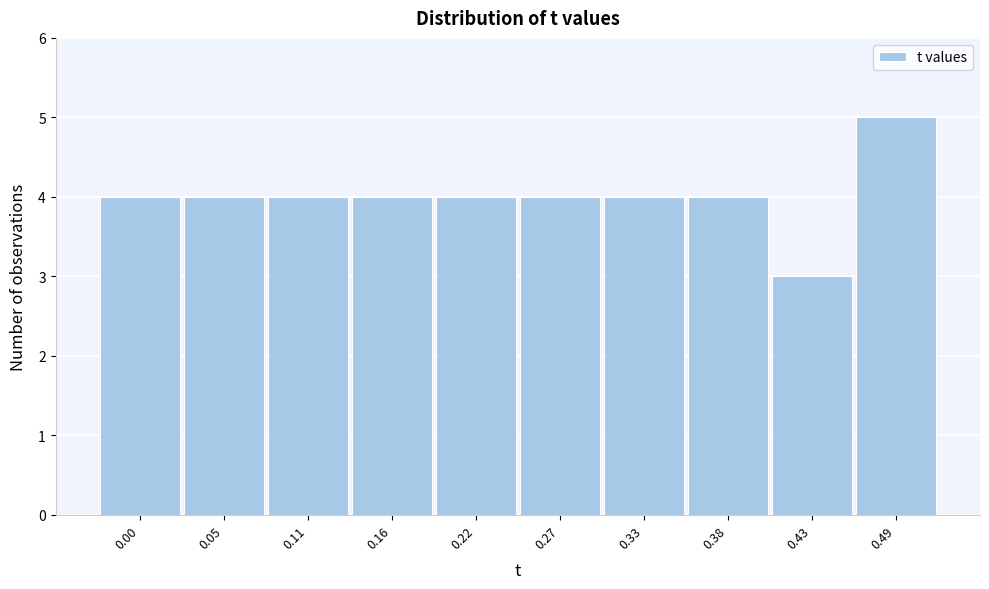

Reading right to left, extract all data points from this chart.

5	3	4	4	4	4	4	4	4	4